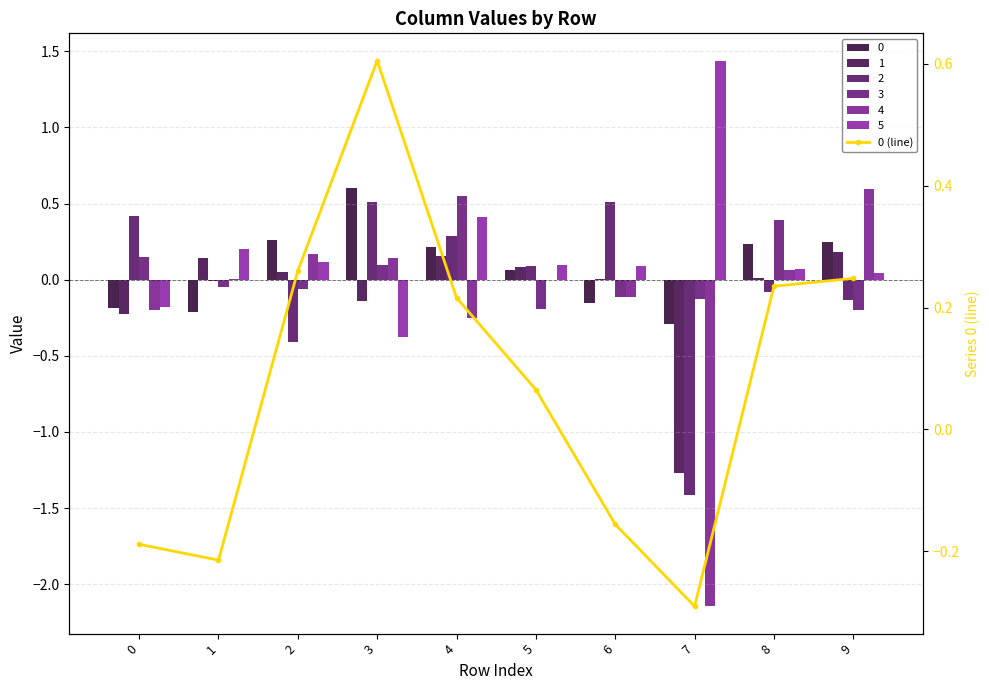

Rank the categories by value from lowest to highest.

7, 1, 0, 6, 5, 4, 8, 9, 2, 3